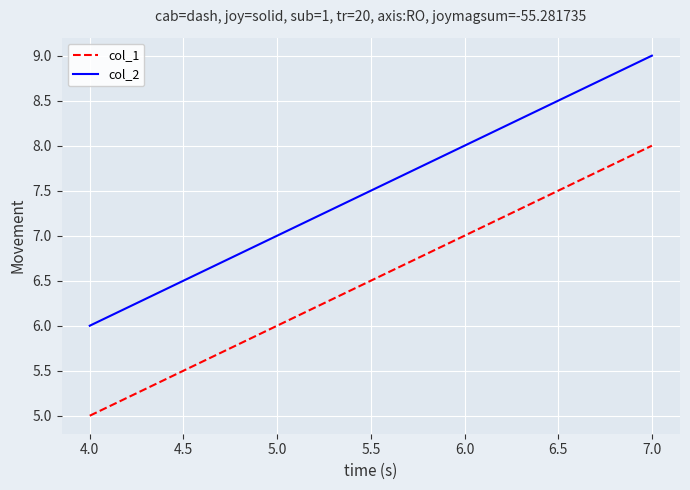

Reading left to right, list all the values displayed in this chart.

col_1: 5	8
col_2: 6	9